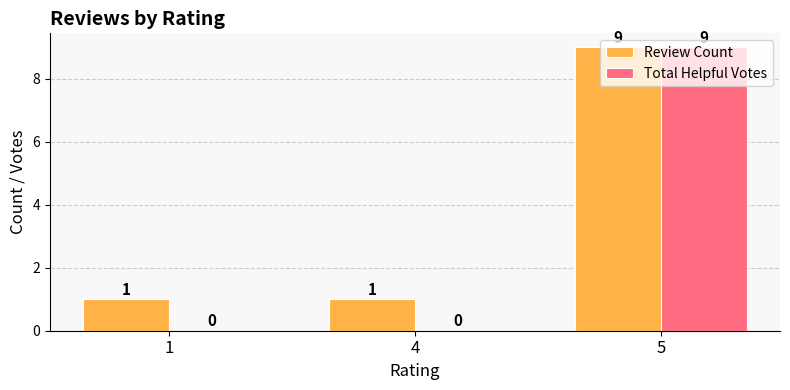

The value of Review Count at 5 is 13. True or false?

False